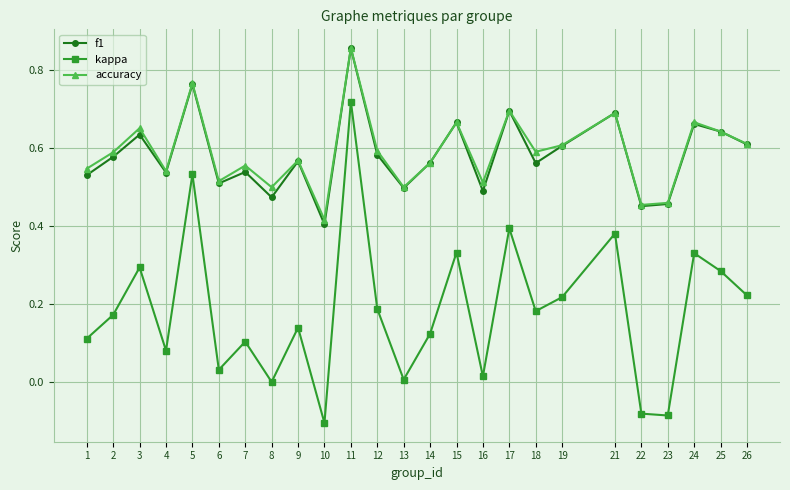

How many data points does each series have?

25